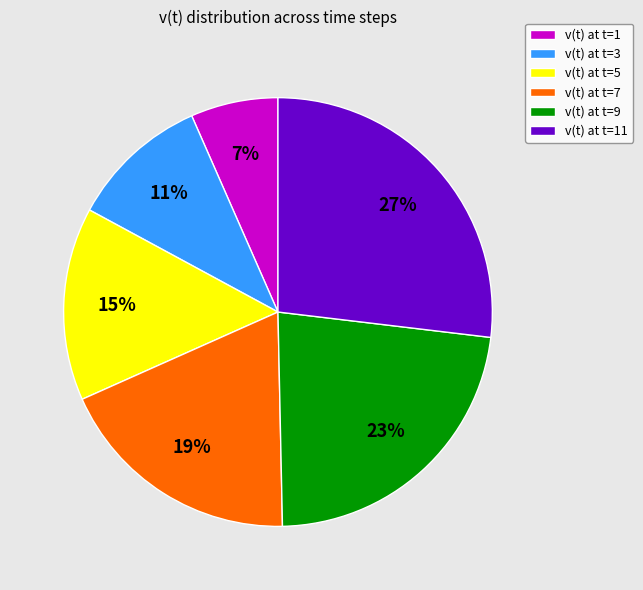

The v(t) at t=1 slice represents 1% of the pie. True or false?

False